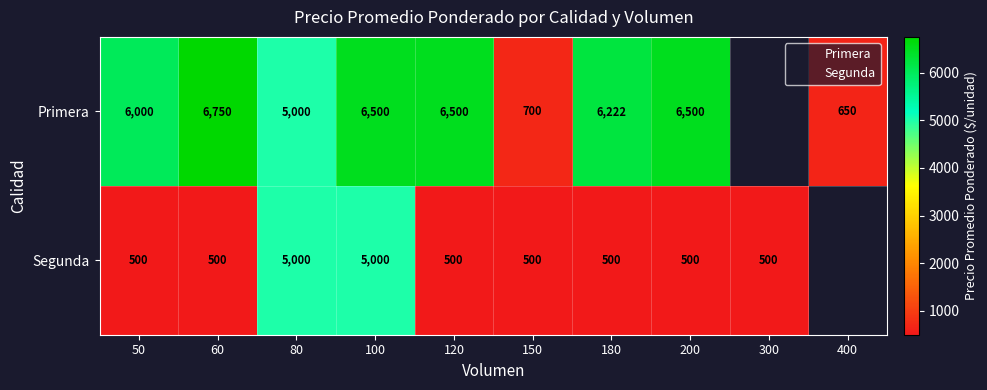

Rank the series by their average value, from highest to lowest.

Primera, Segunda